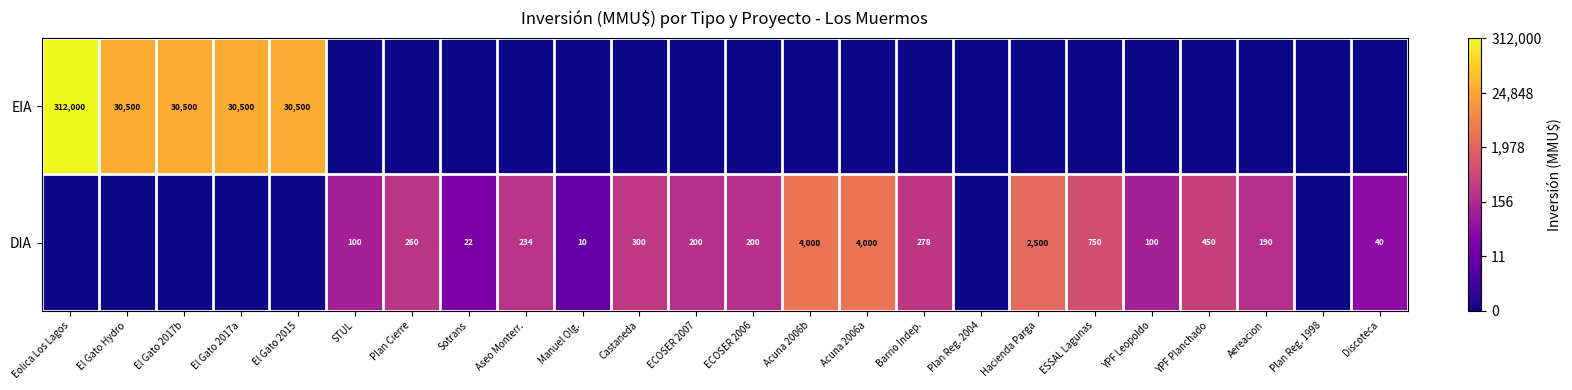

What is the sum of the DIA values at Acuna 2006b and Hacienda Parga?

6500